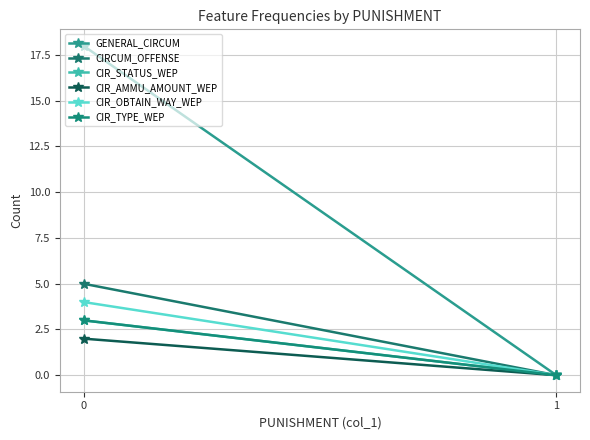

What is the sum of all CIRCUM_OFFENSE values?

5